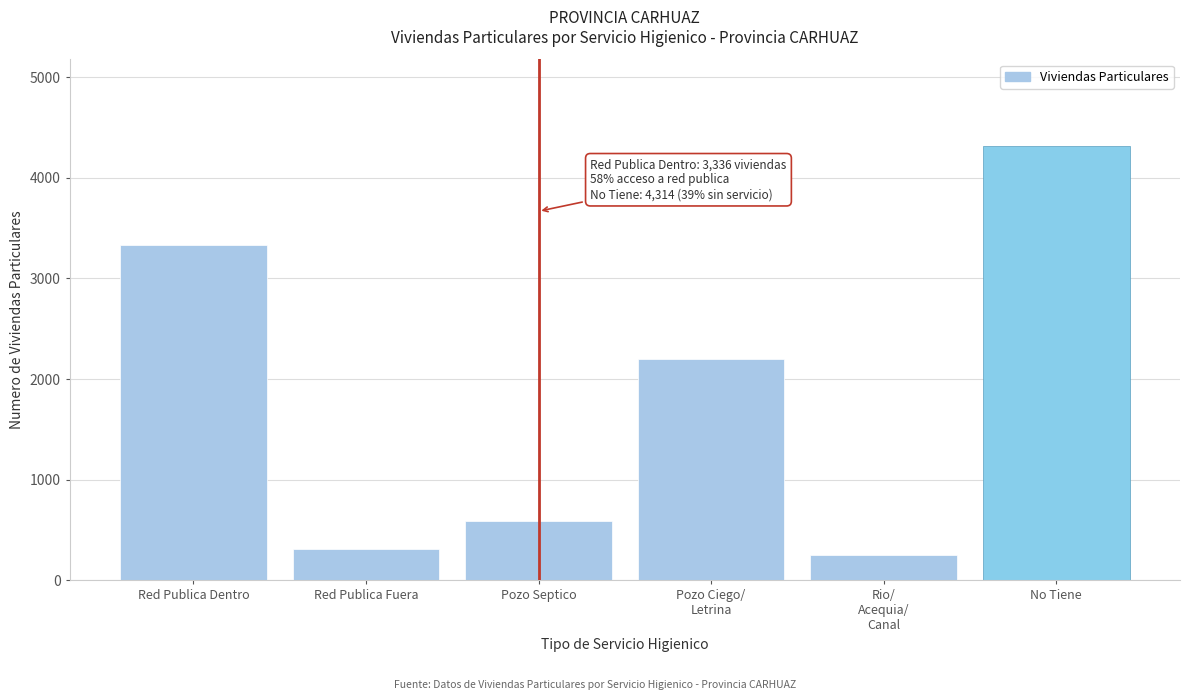

Reading left to right, list all the values displayed in this chart.

3336	312	594	2203	253	4314